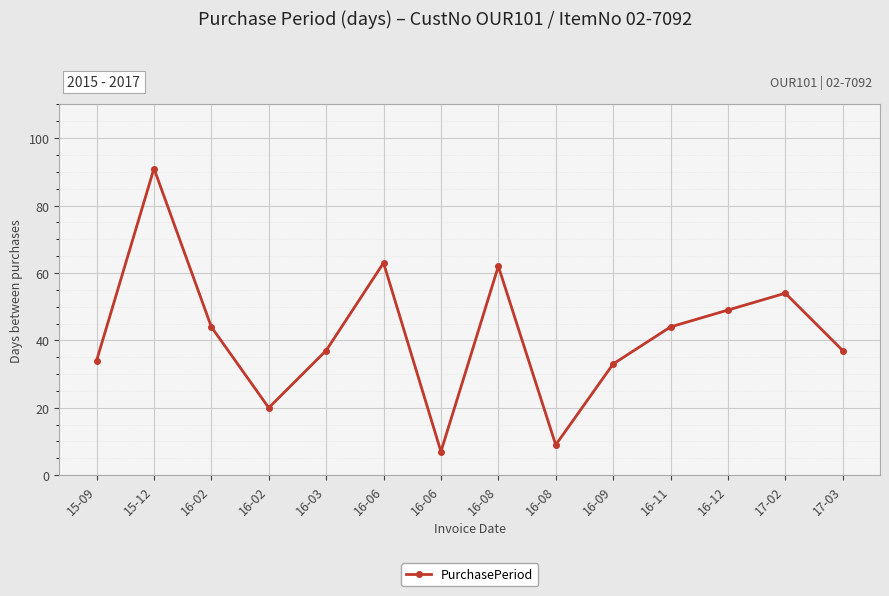

List the labels in order of value, largest first.

15-12, 16-06, 16-08, 17-02, 16-12, 16-02, 16-11, 16-03, 17-03, 15-09, 16-09, 16-02, 16-08, 16-06